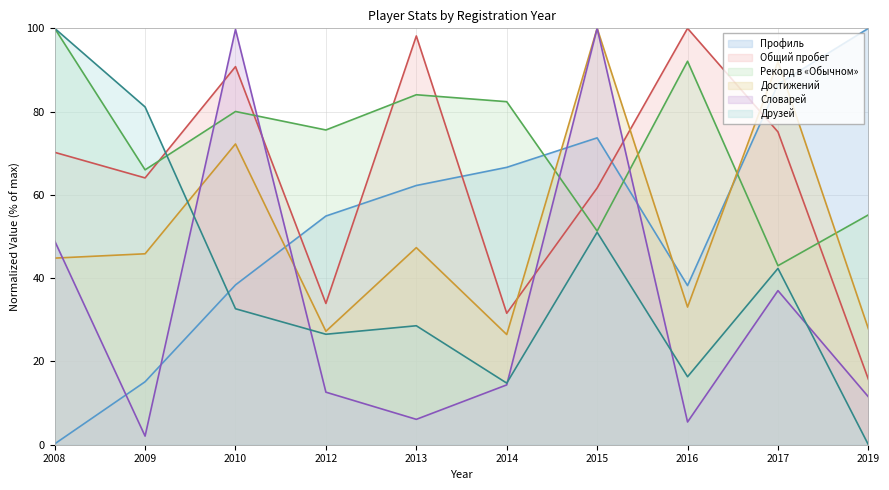

Between 2013 and 2017, which series saw the biggest shift?

Достижений